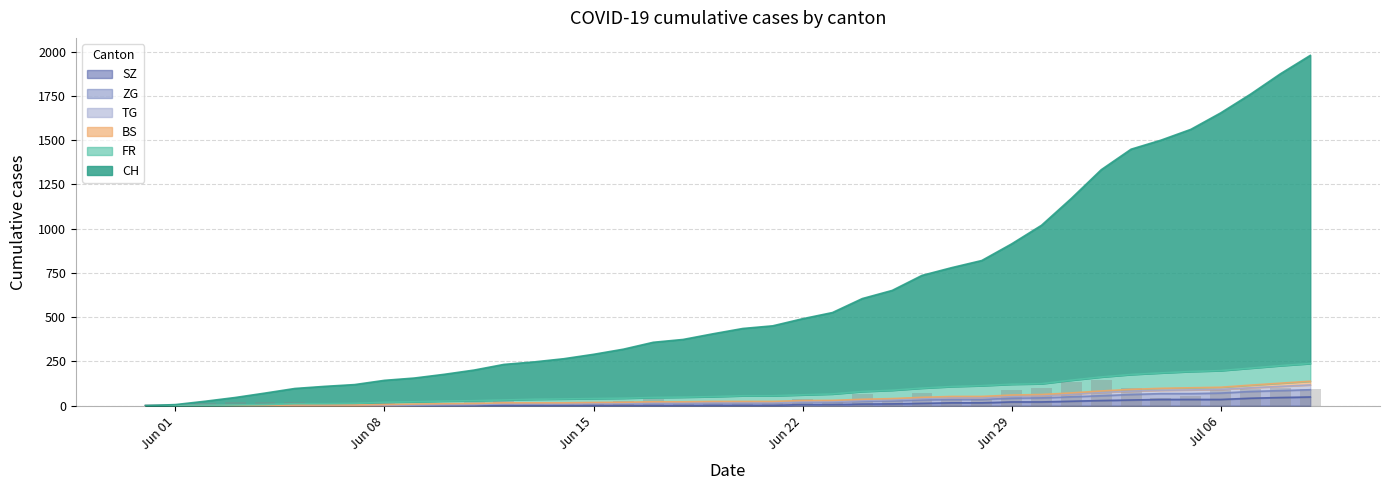

What is the maximum value for SZ?

49